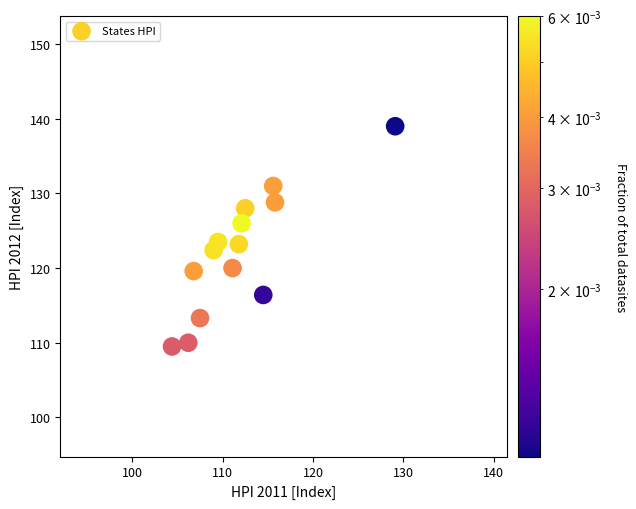

What is the range of X values (max minus min)?

24.7